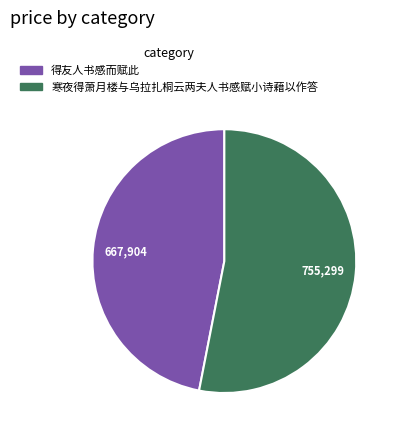

Rank the categories by value from highest to lowest.

寒夜得萧月楼与乌拉扎桐云两夫人书感赋小诗藉以作答, 得友人书感而赋此